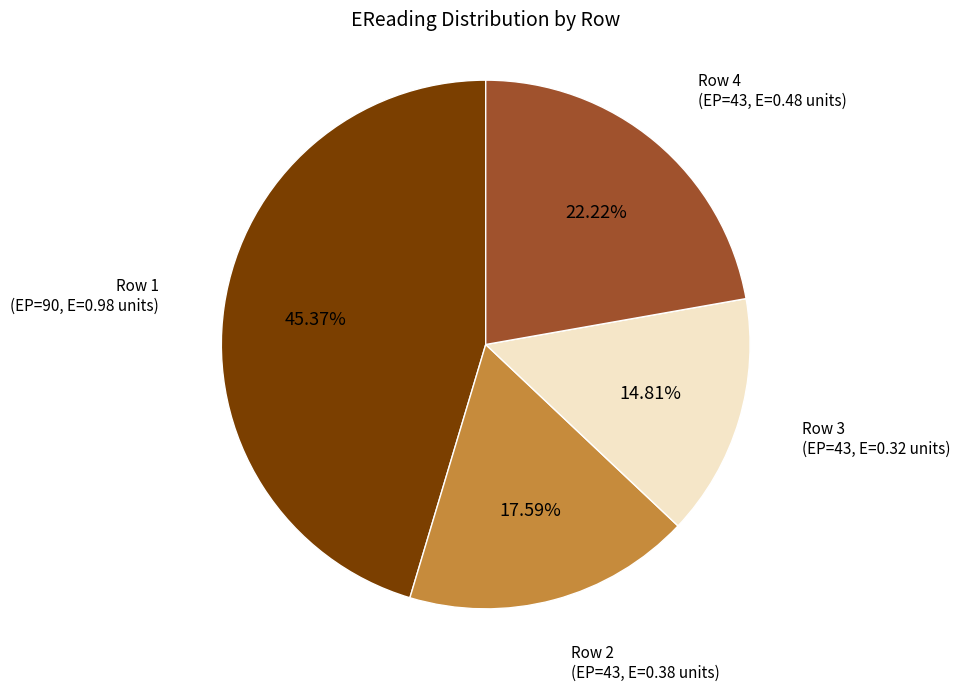

How many segments does this pie chart have?

4